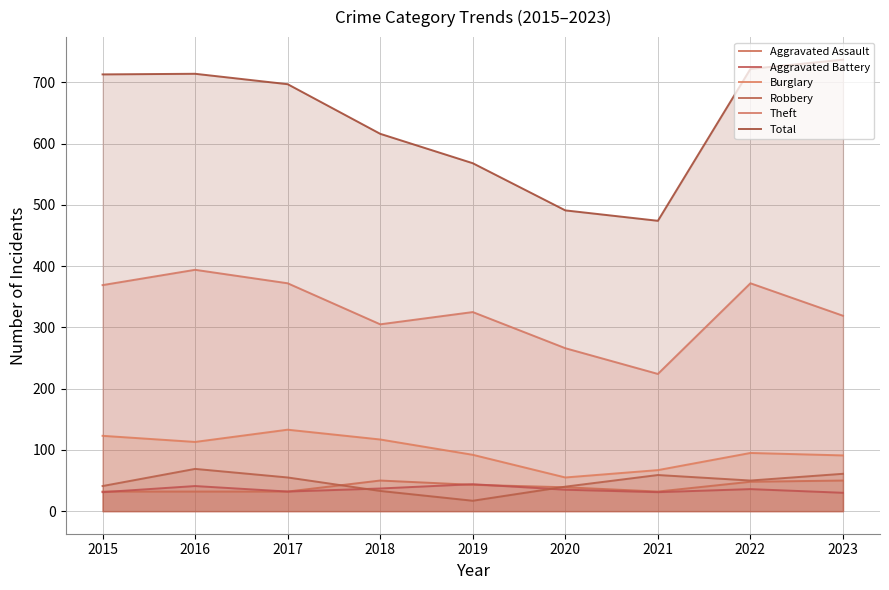

Which series has the largest range (max minus min)?

Total